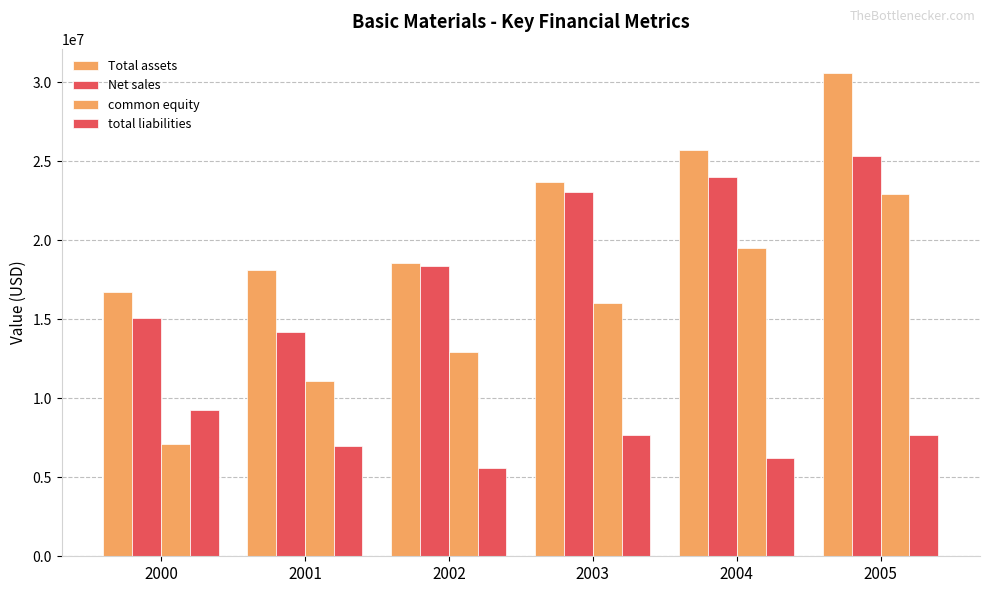

What is the value of the total liabilities bar at the 2nd from the left?

7008000